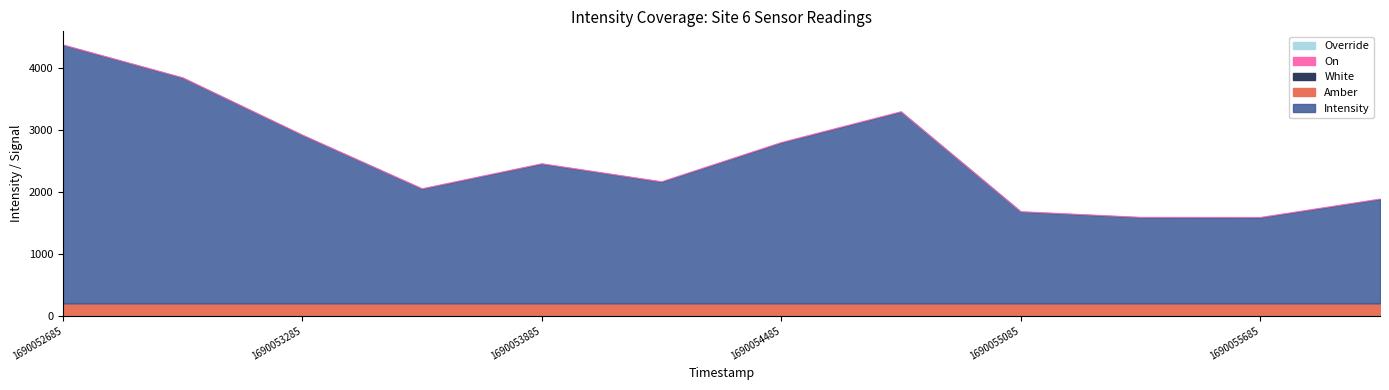

True or false: White and Amber intersect in this chart.

False